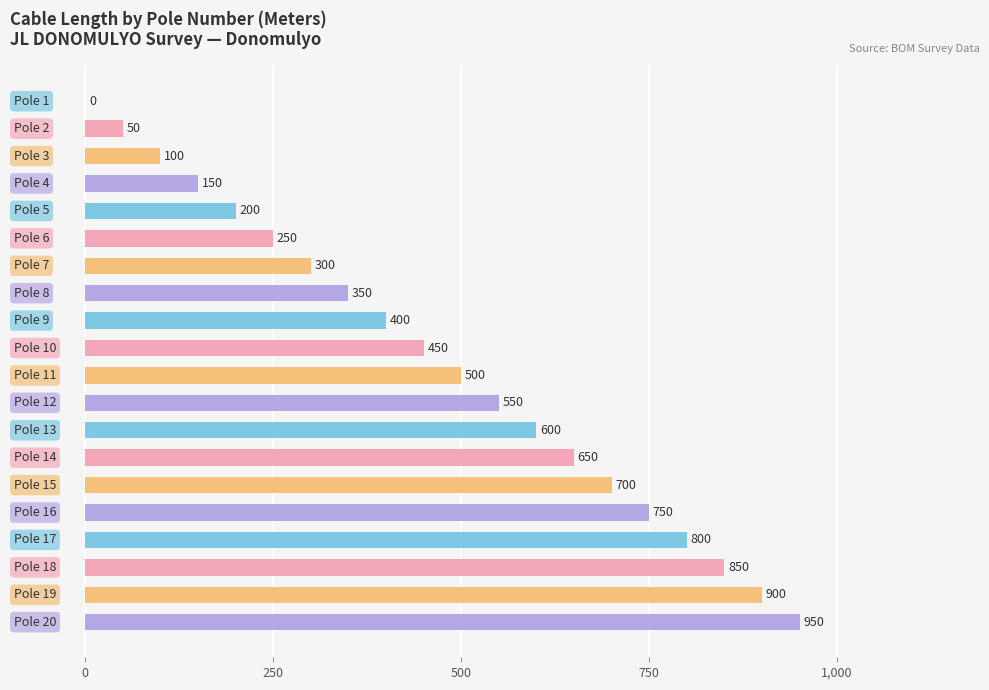

What is the sum of all values?

9500